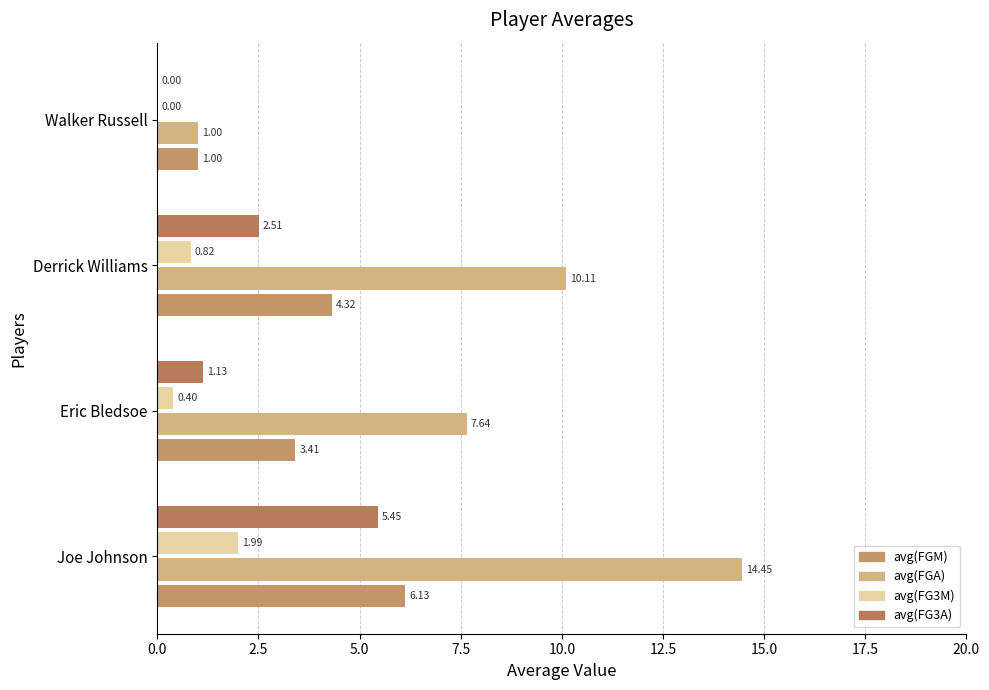

Reading left to right, transcribe all the data shown in this chart.

avg(FGM): 6.1	3.4	4.3	1.0
avg(FGA): 14.5	7.6	10.1	1.0
avg(FG3M): 2.0	0.4	0.8	0.0
avg(FG3A): 5.5	1.1	2.5	0.0